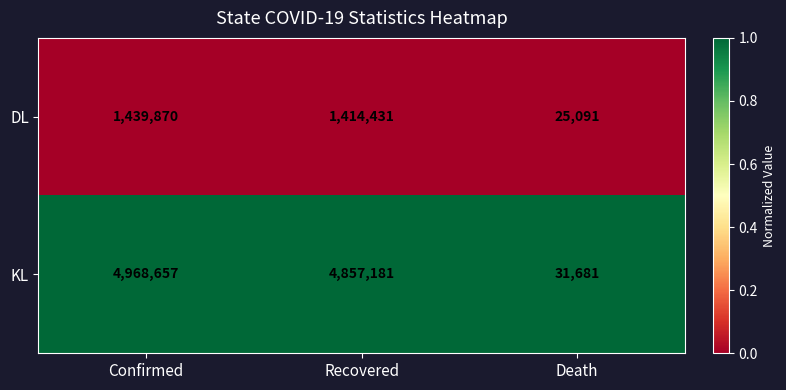

Is the value of DL at Recovered greater than the value of KL at Recovered?

No